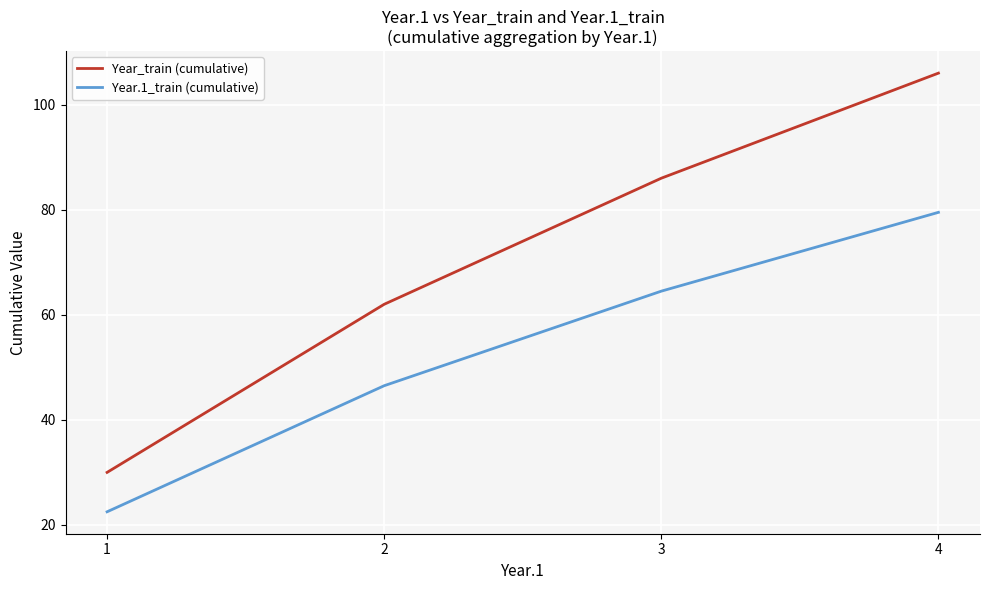

List the series in order of their overall mean, lowest first.

Year.1_train (cumulative), Year_train (cumulative)